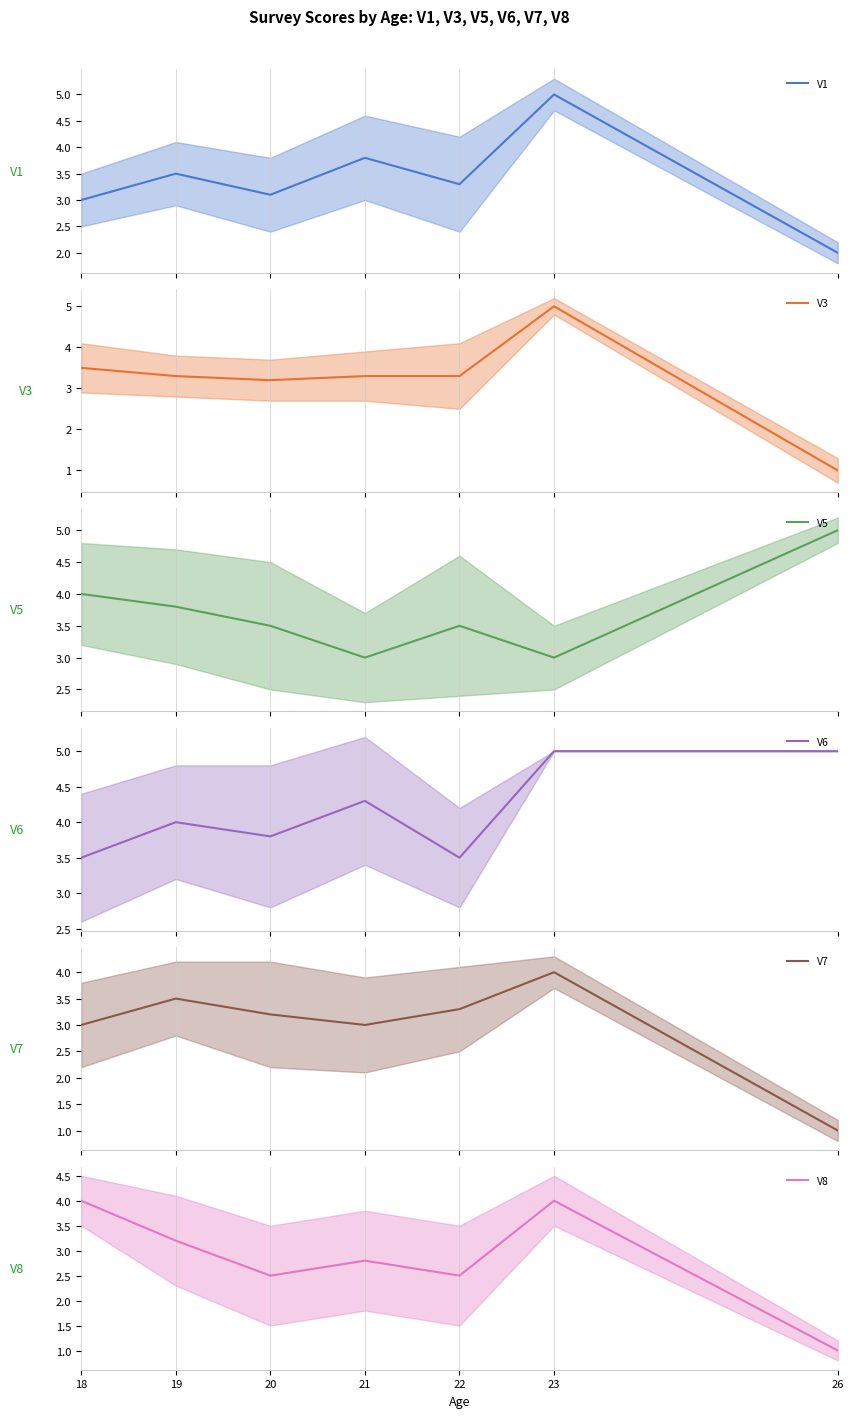

Which series changed the most between 18 and 22?

V8